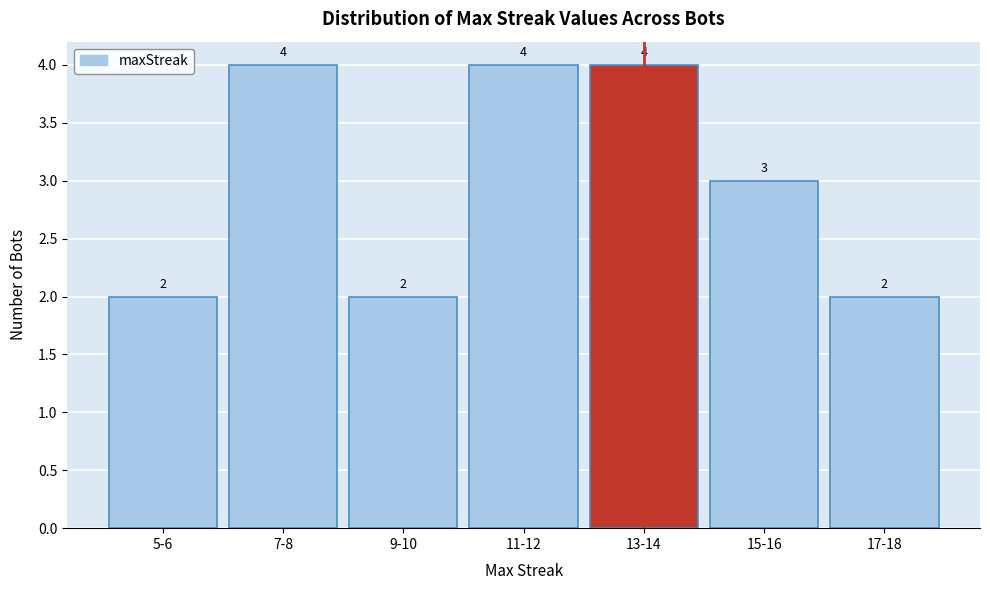

Reading left to right, extract all data points from this chart.

2	4	2	4	4	3	2